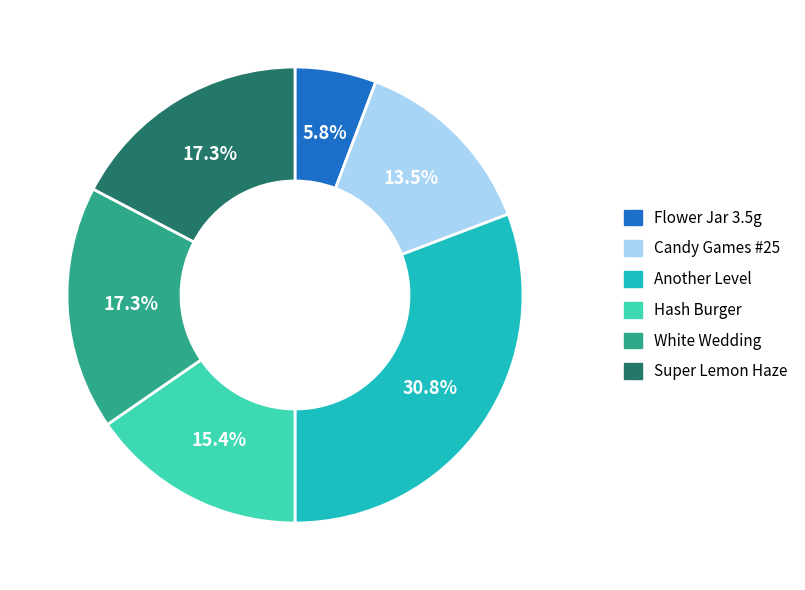

Is there a majority slice in this chart?

No